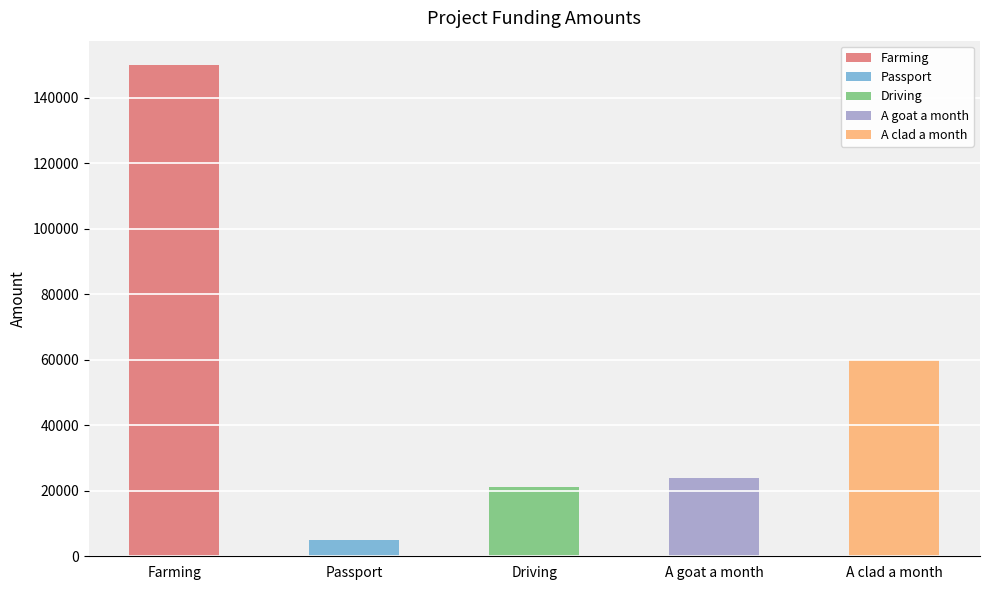

How many values are below 24000?

2